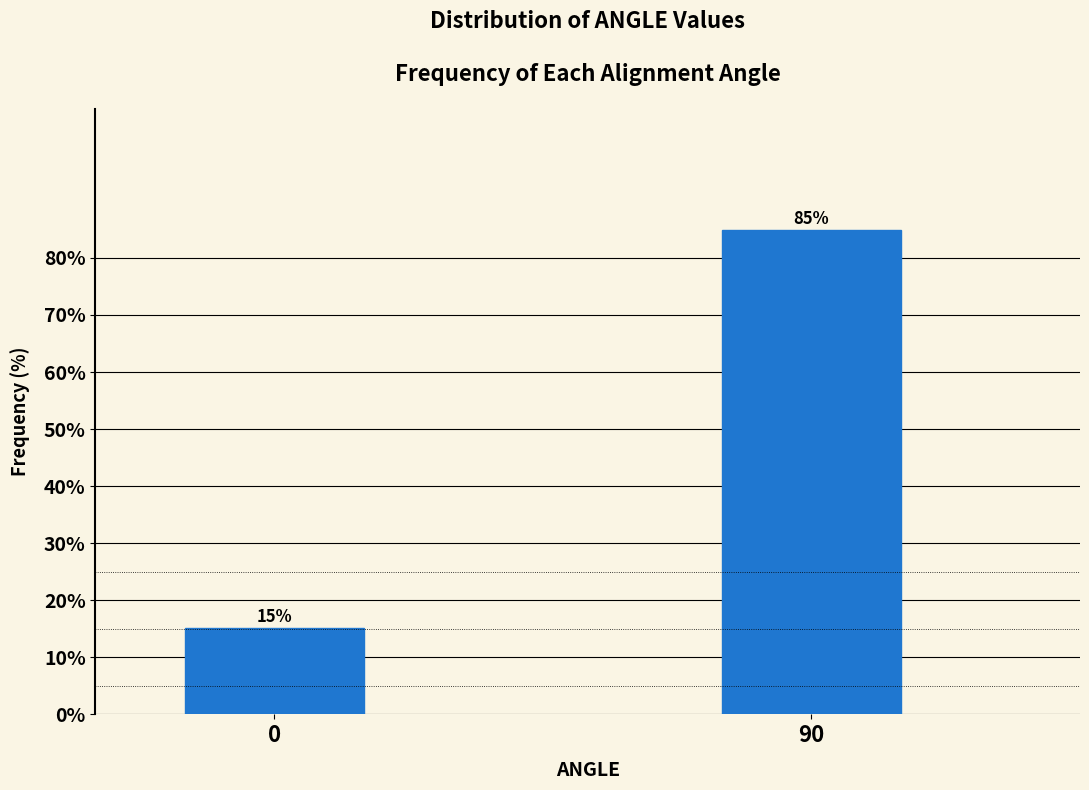

Between 90 and 0, which is larger?

90